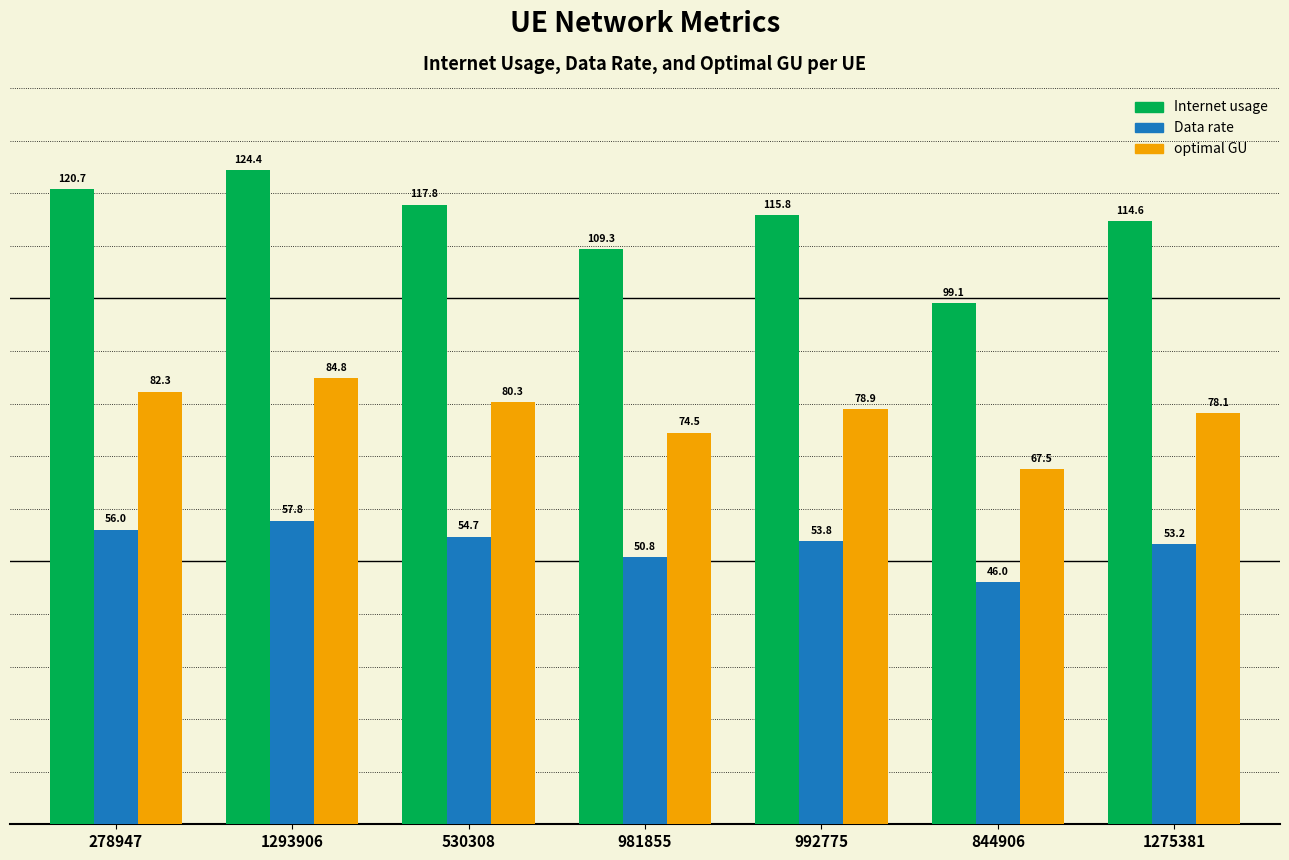

What is the spread (max minus min) of values at 530308?

63.1